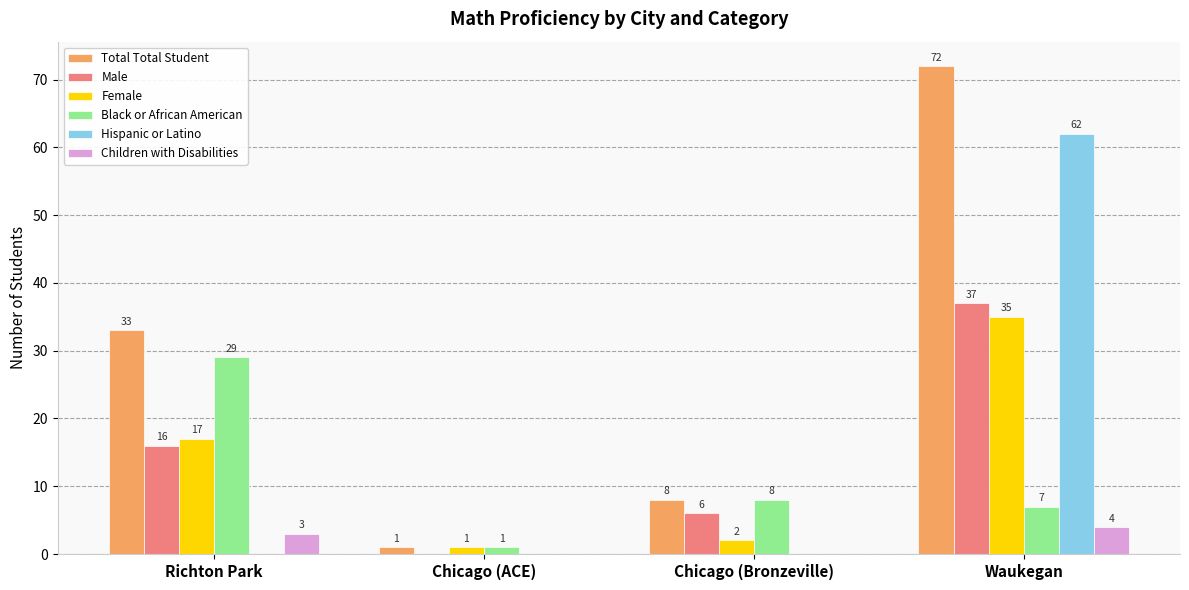

Is it true that Children with Disabilities equals 4 at Waukegan?

True